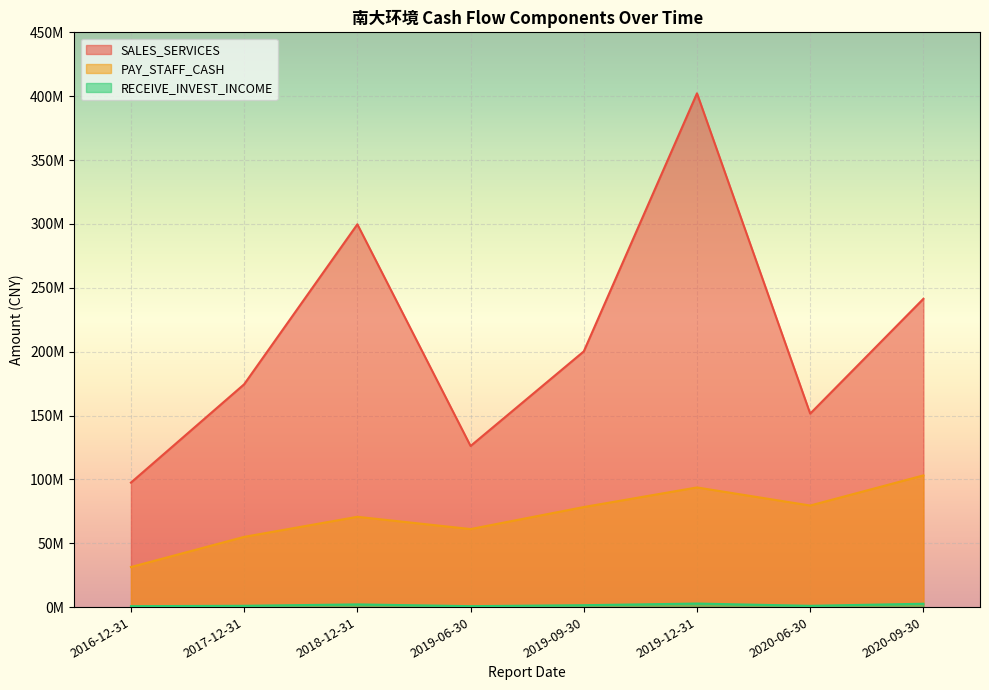

True or false: SALES_SERVICES has a value of 126142186.5 at 2019-06-30.

True